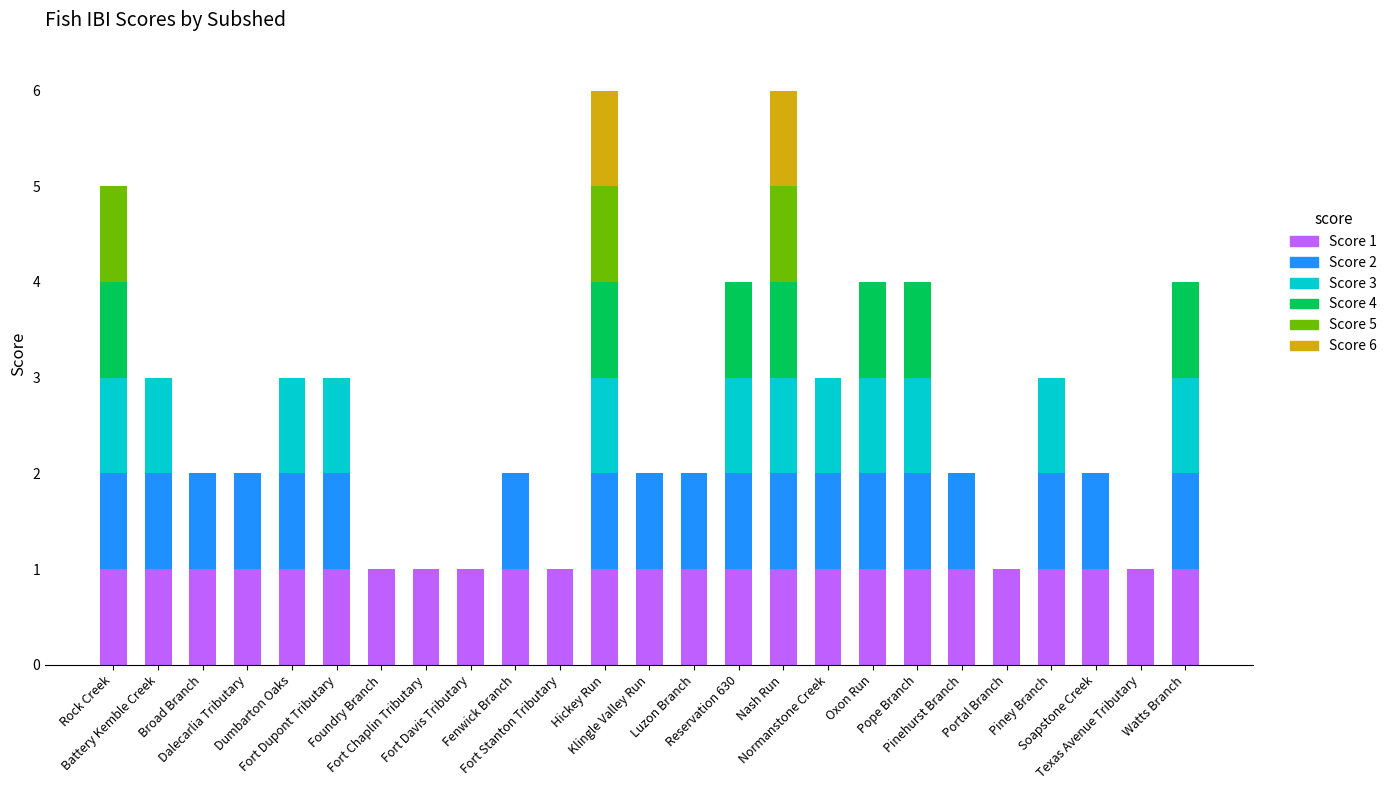

Which series has the largest total across all categories?

Score 1